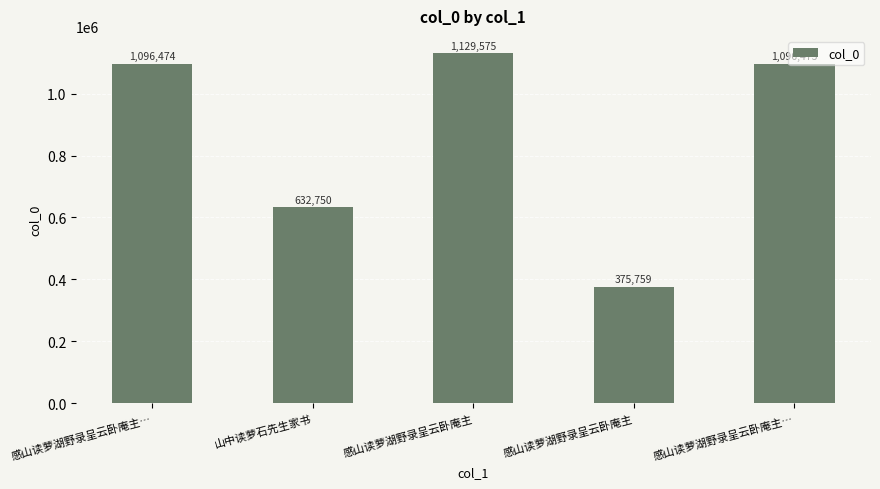

What is the value of the 3rd bar from the left?

1129575